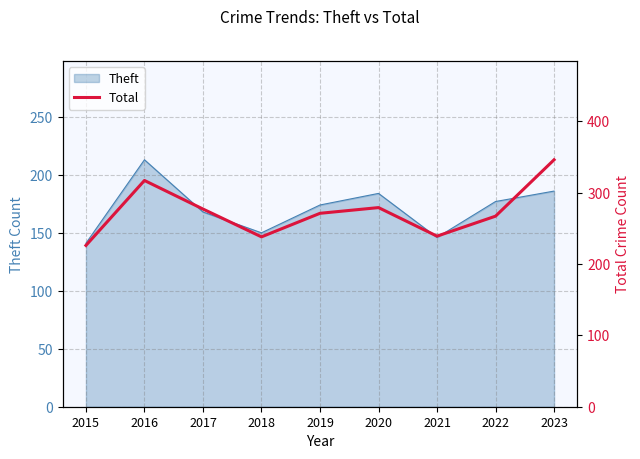

The value at 2017 is 277. True or false?

True